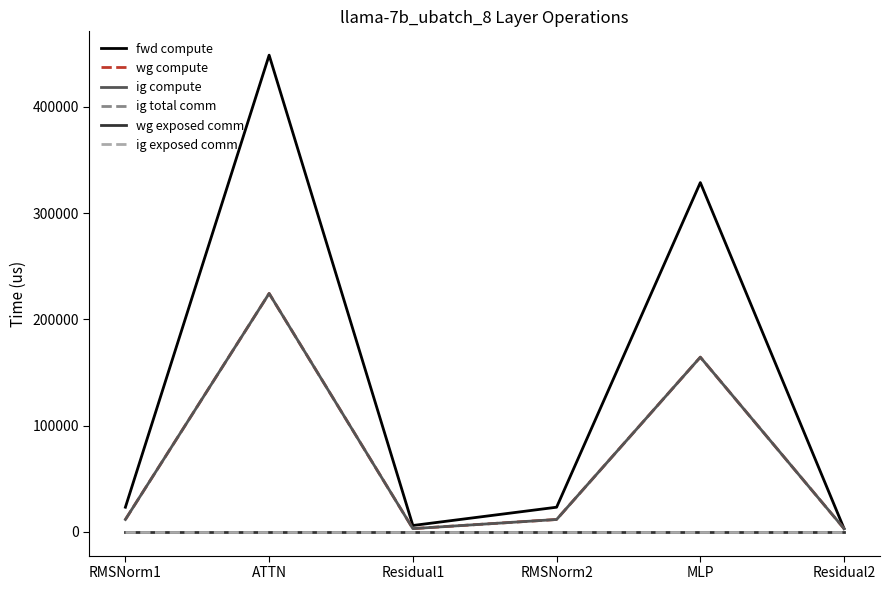

Is this an area chart (filled region under the line)?

No